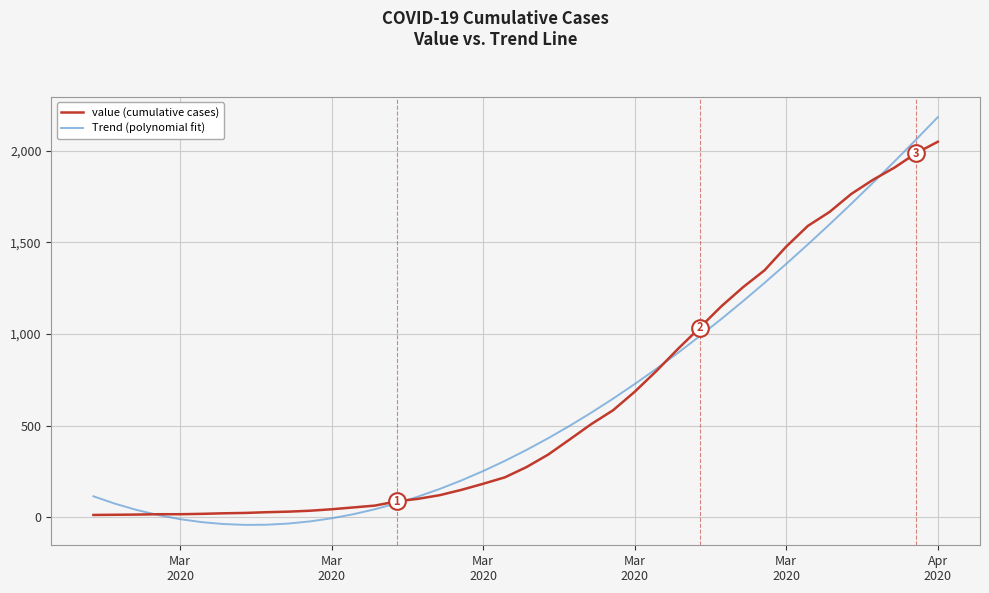

What is the highest value of the Trend (polynomial fit) series?

2183.1